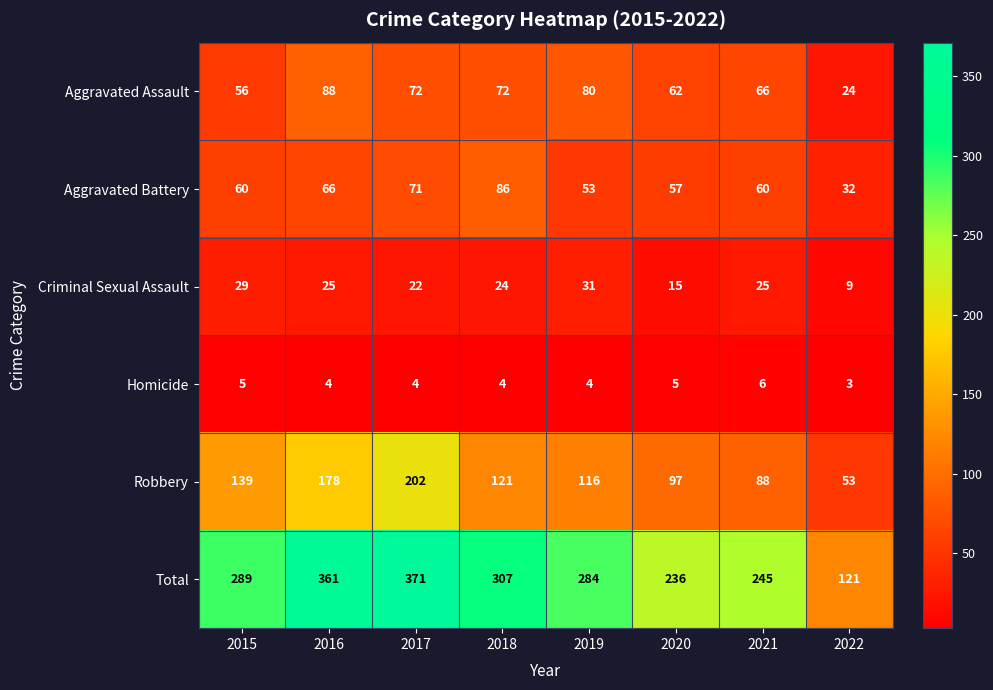

How many data points does each series have?

8